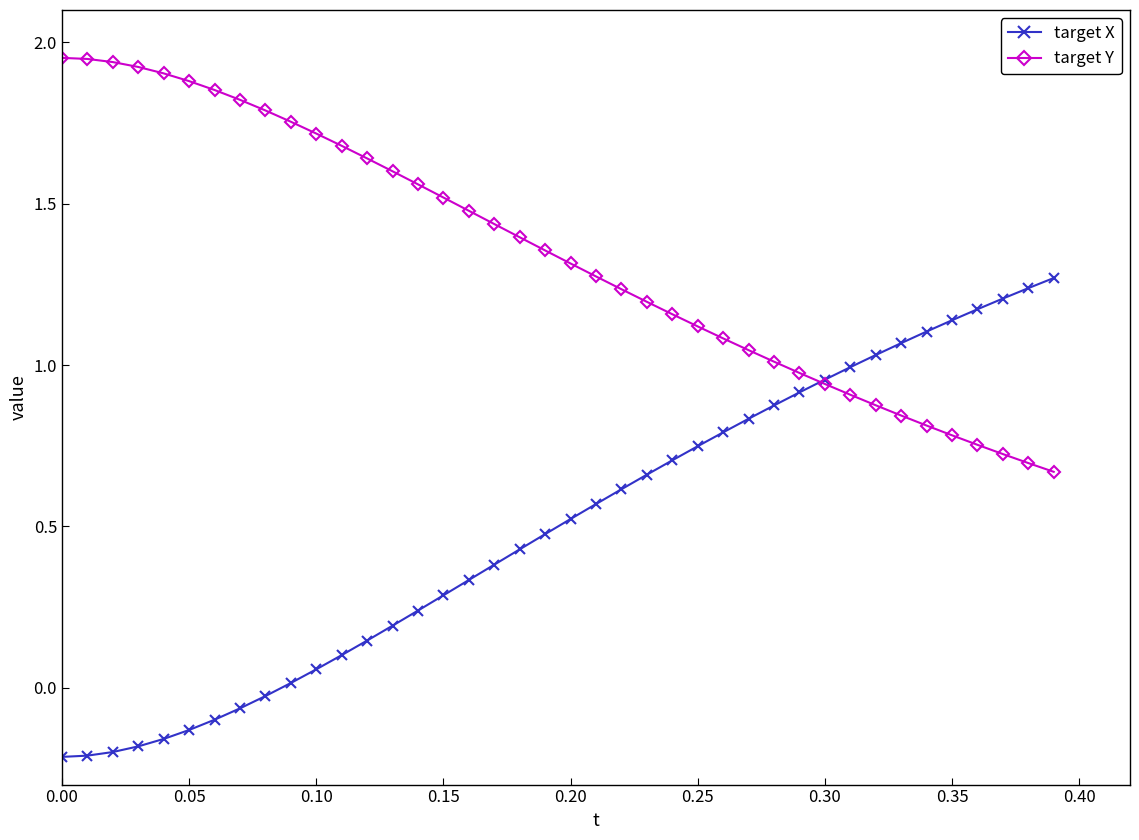

List the series in order of their overall mean, highest first.

target Y, target X